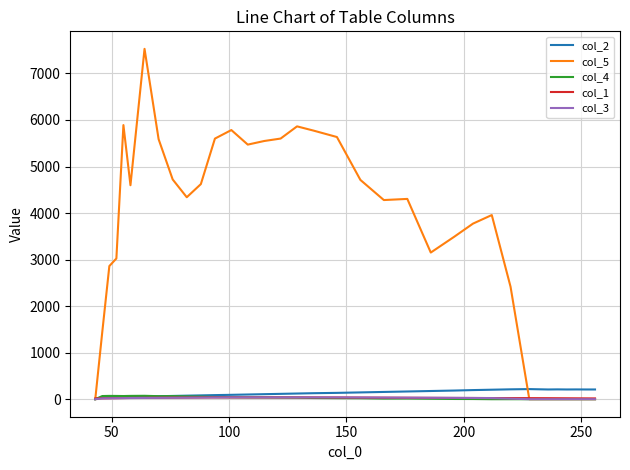

How many intersections are there between col_1 and col_2?

1